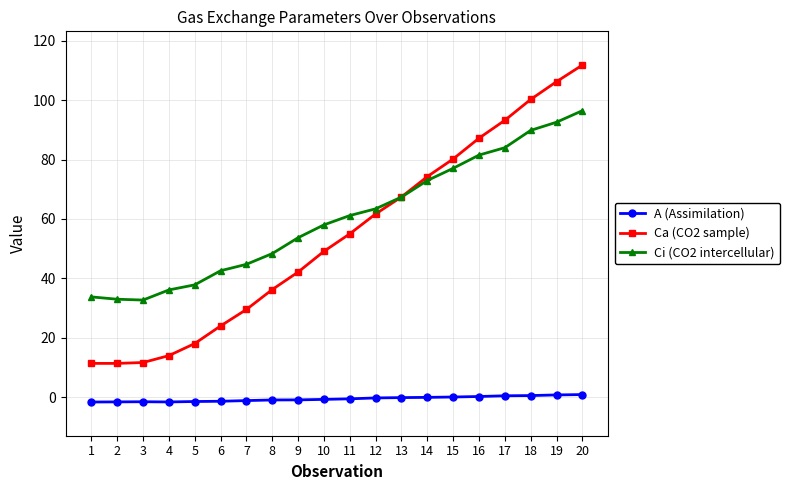

How many data points in Ca (CO2 sample) are less than 55?

10